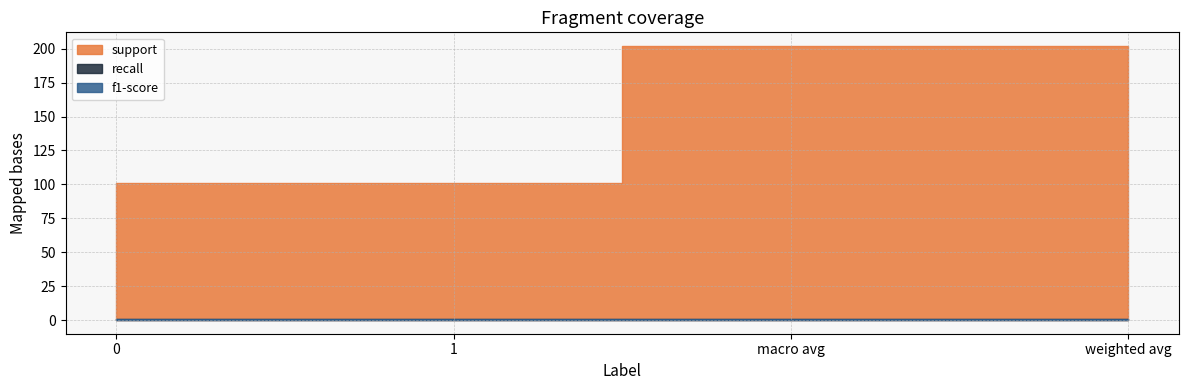

The f1-score series shows 1.5 at 0. True or false?

False